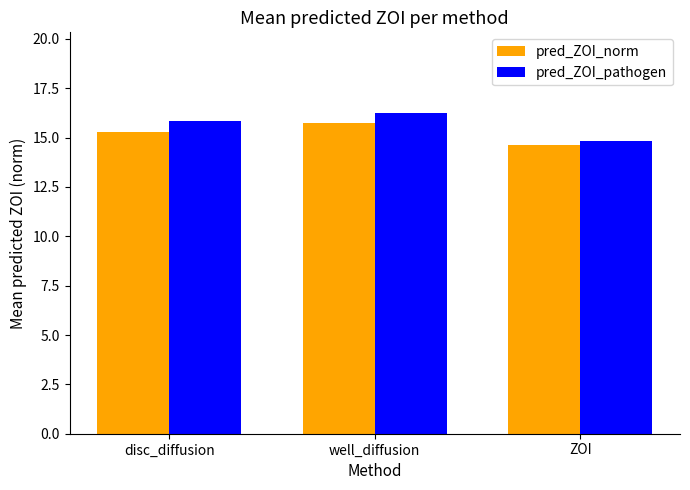

Which series has the widest spread of values?

pred_ZOI_pathogen